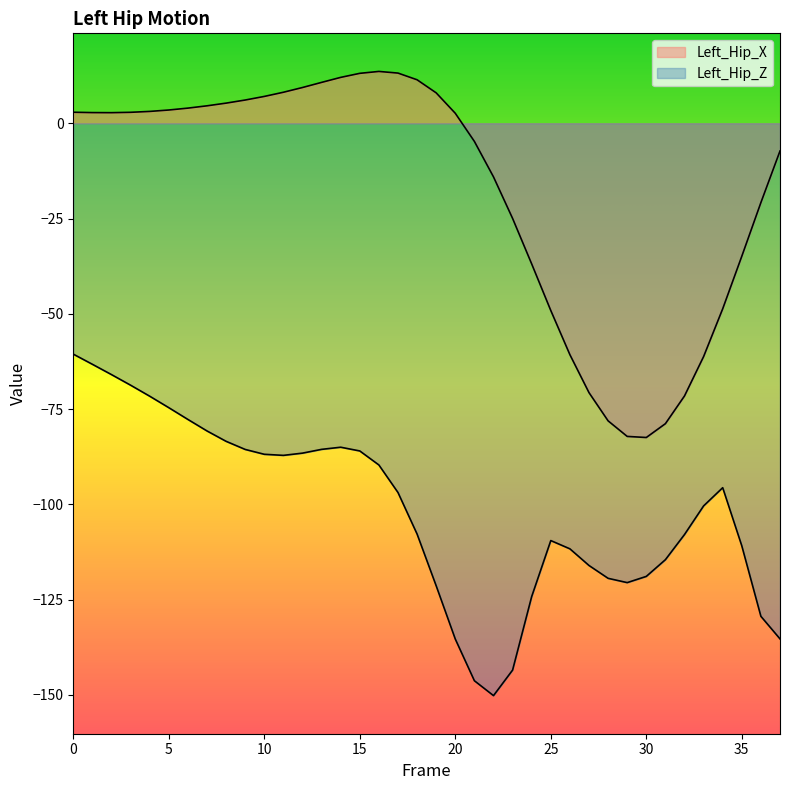

Where is Left_Hip_Z nearest to the value -105?

18